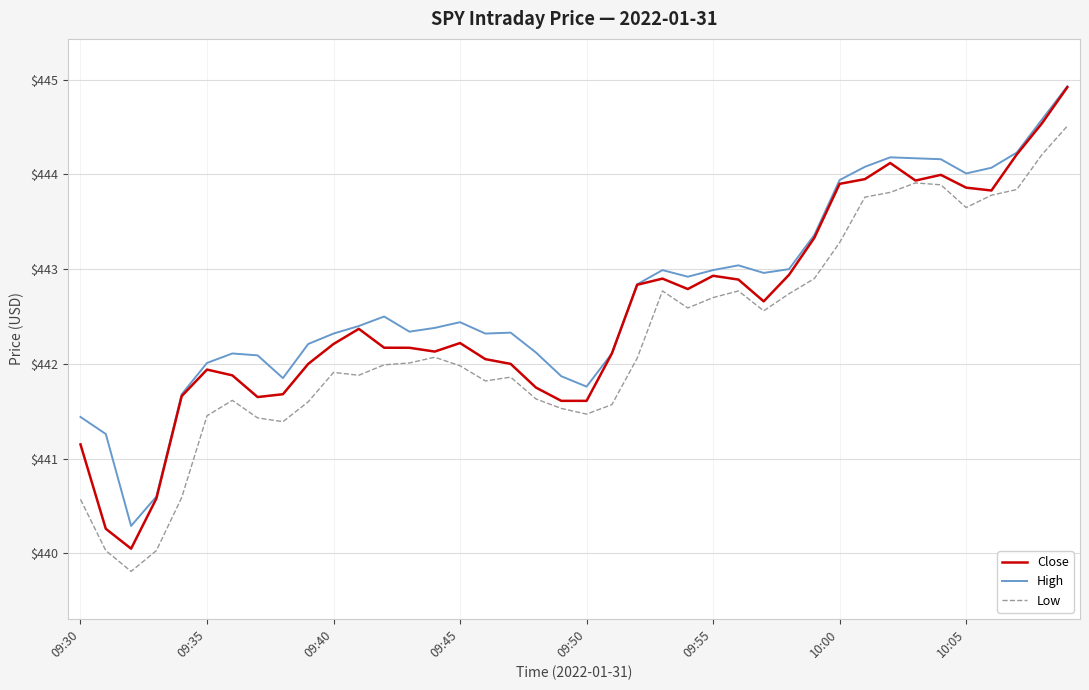

What is the difference between the maximum and minimum values in the High series?

4.6